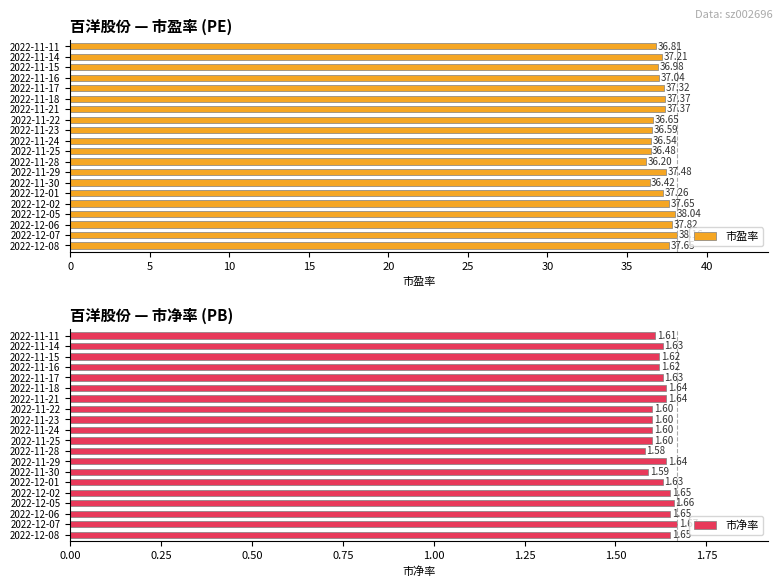

What is the difference between the maximum and minimum values in the 市盈率 series?

2.0